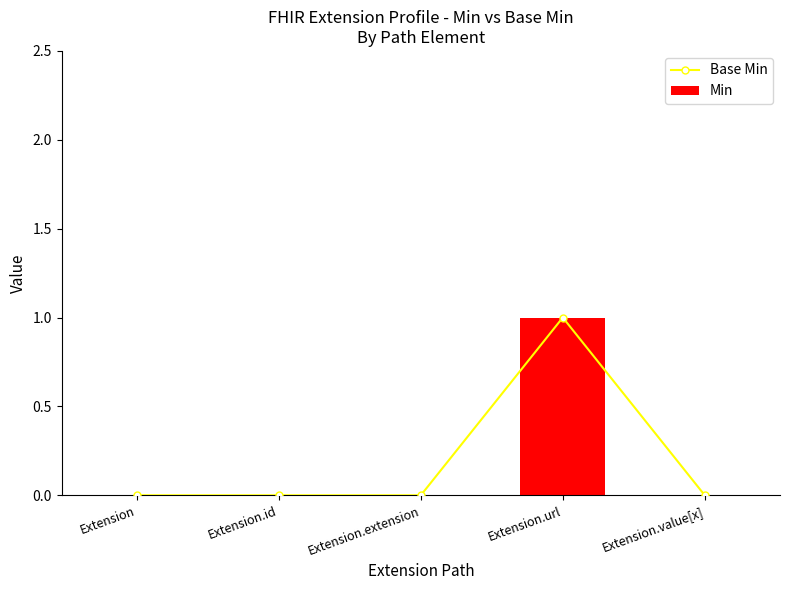

How many positive values does the Min series have?

1